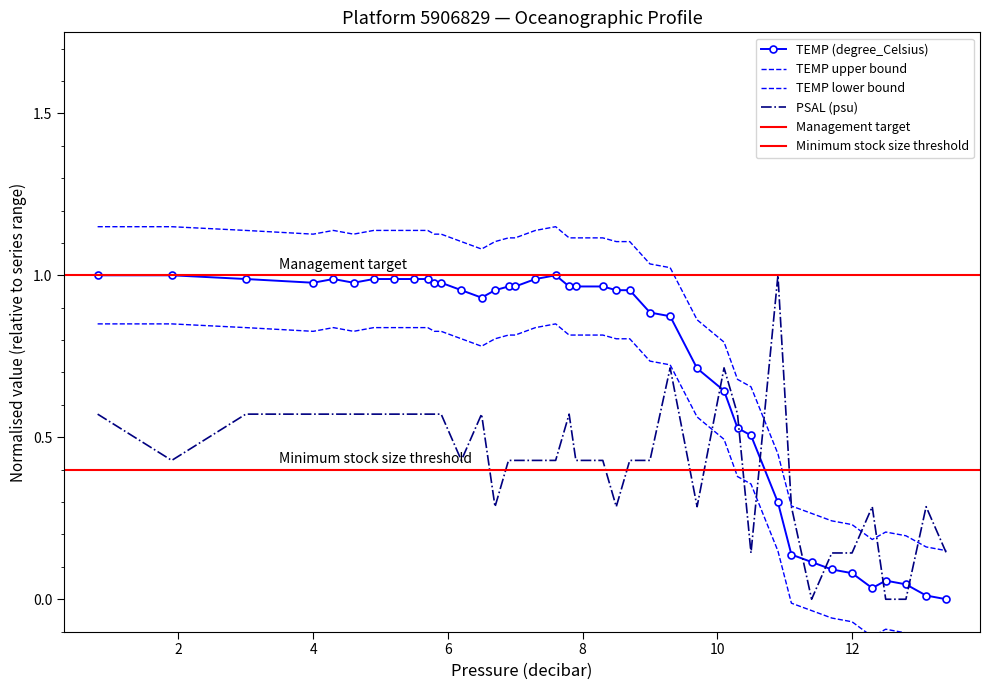

Which series changed the most between 4.9 and 7.6?

PSAL (psu)